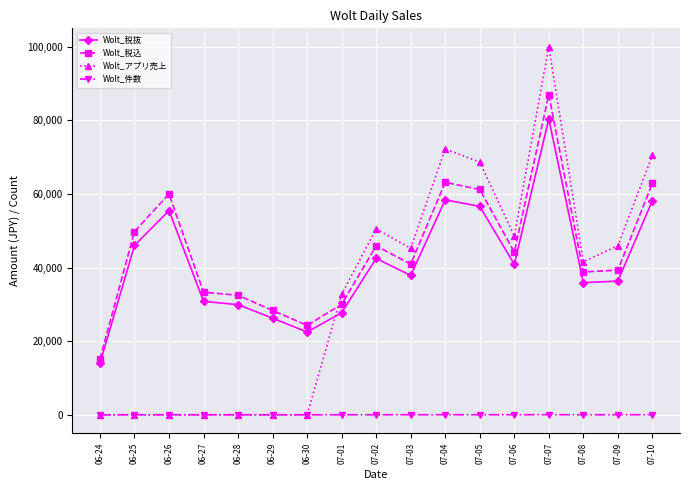

Where does the Wolt_税抜 series first go above 37868?

06-25